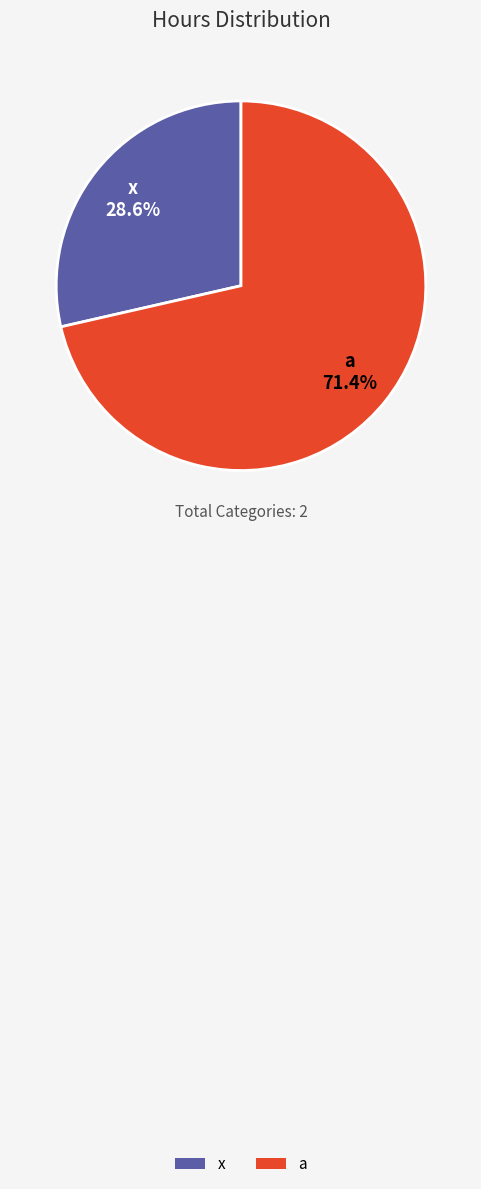

To the nearest percent, what is the average slice percentage?

50%